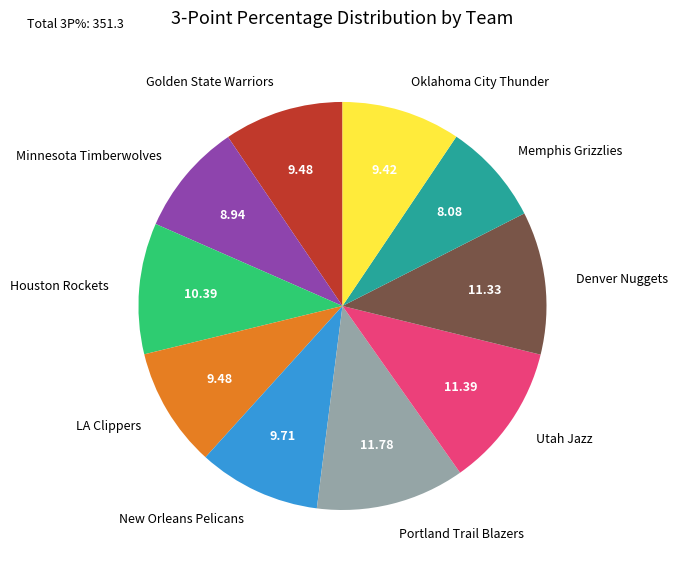

Which slice is the smallest?

Memphis Grizzlies